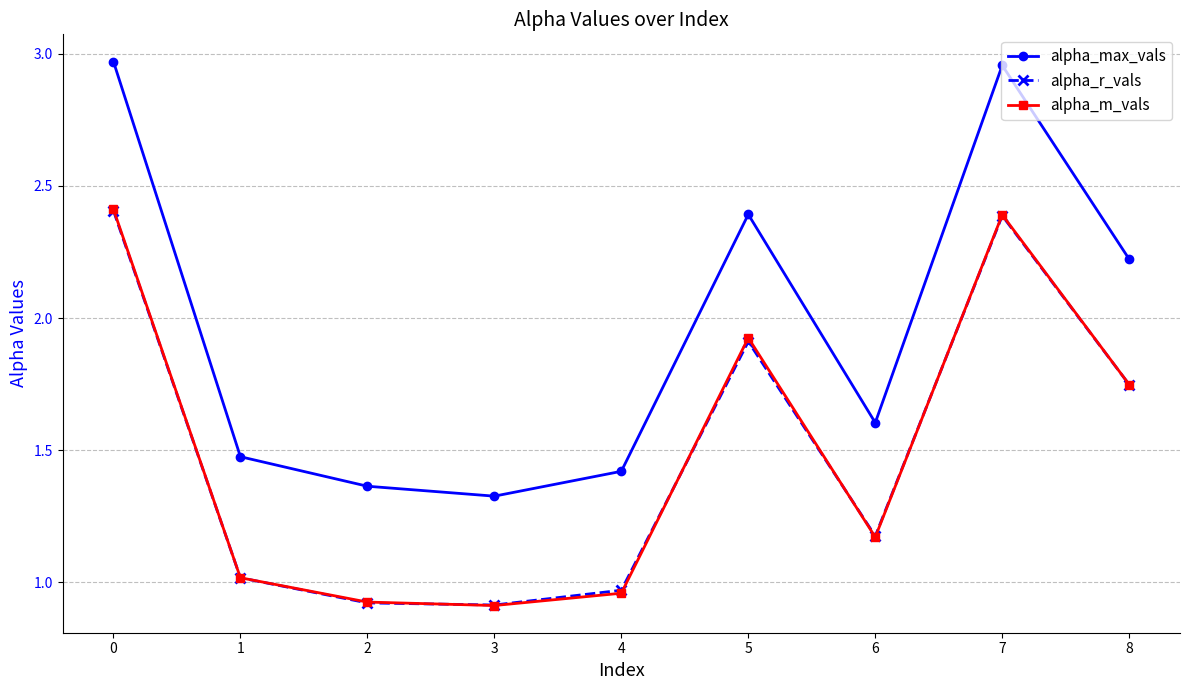

The alpha_max_vals series shows 2.2 at 8. True or false?

True